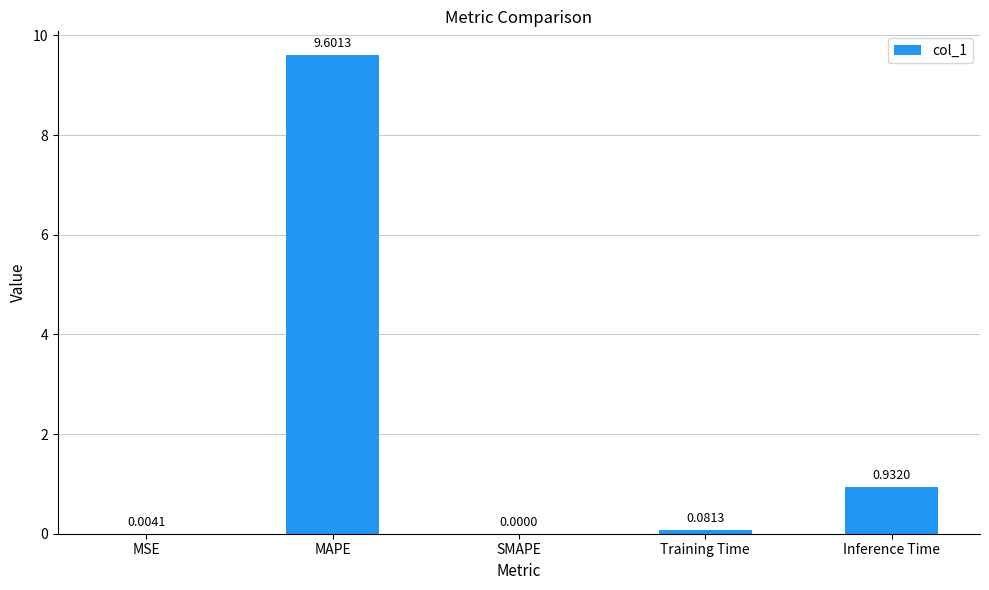

Between MSE and Training Time, which is larger?

Training Time